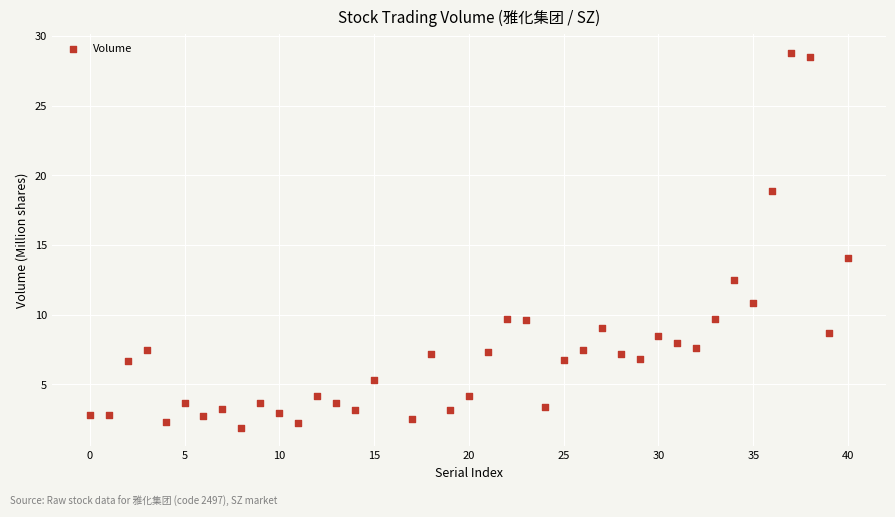

What Y value in the scatter plot is closest to 15?

14.1